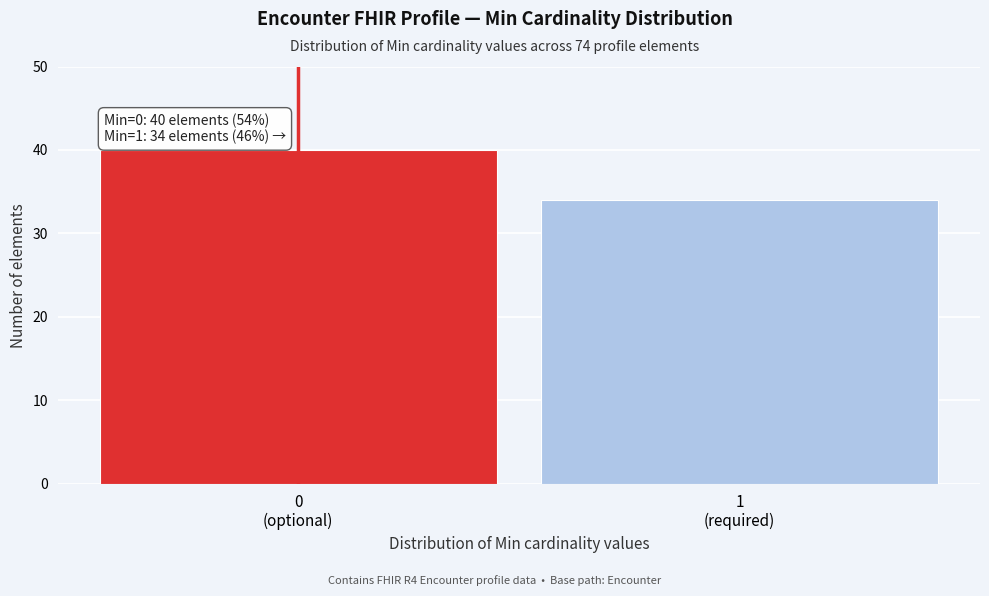

Reading left to right, transcribe all the data shown in this chart.

40	34